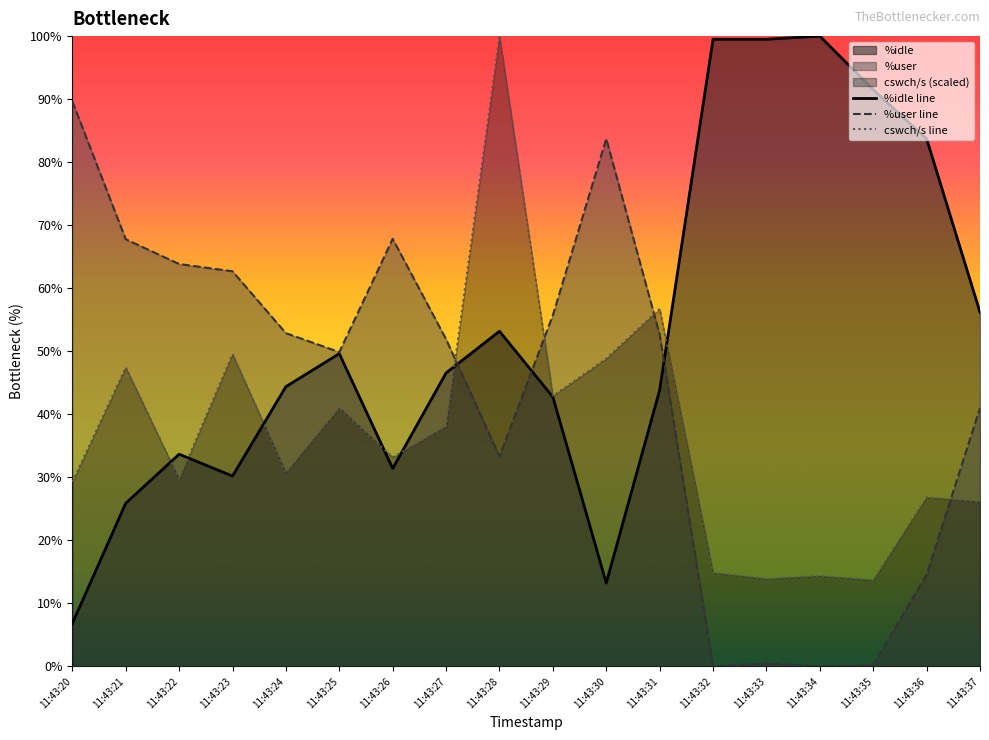

Where is the first local minimum for cswch/s?

11:43:22